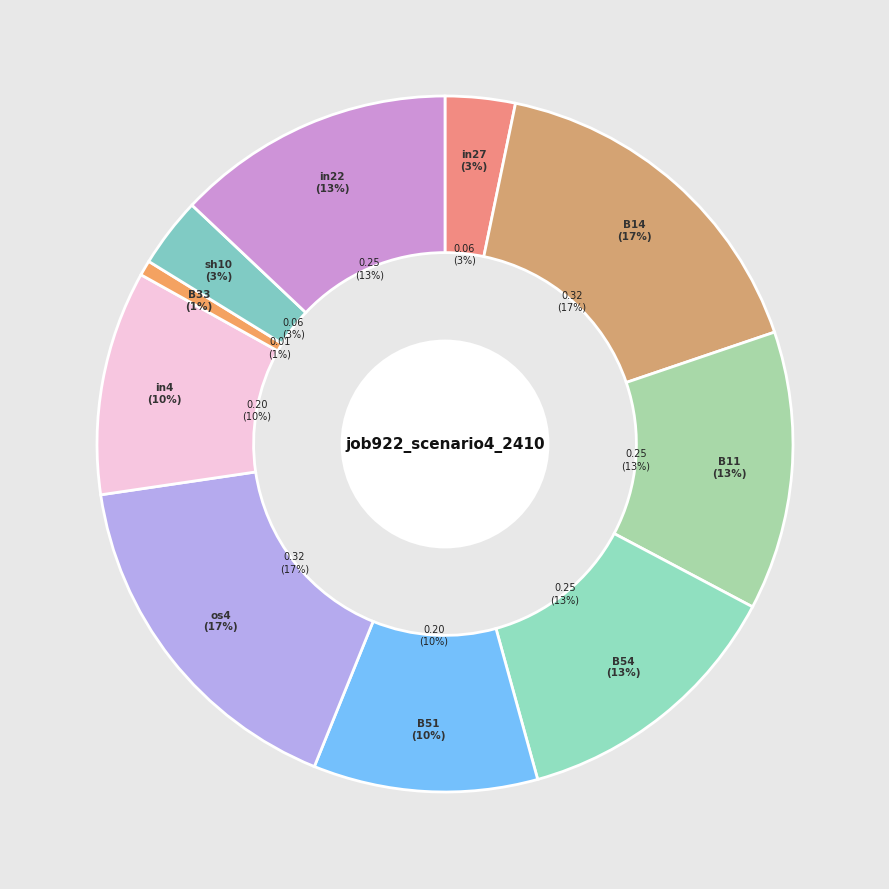

Is it true that in27 is 3% of the pie?

True